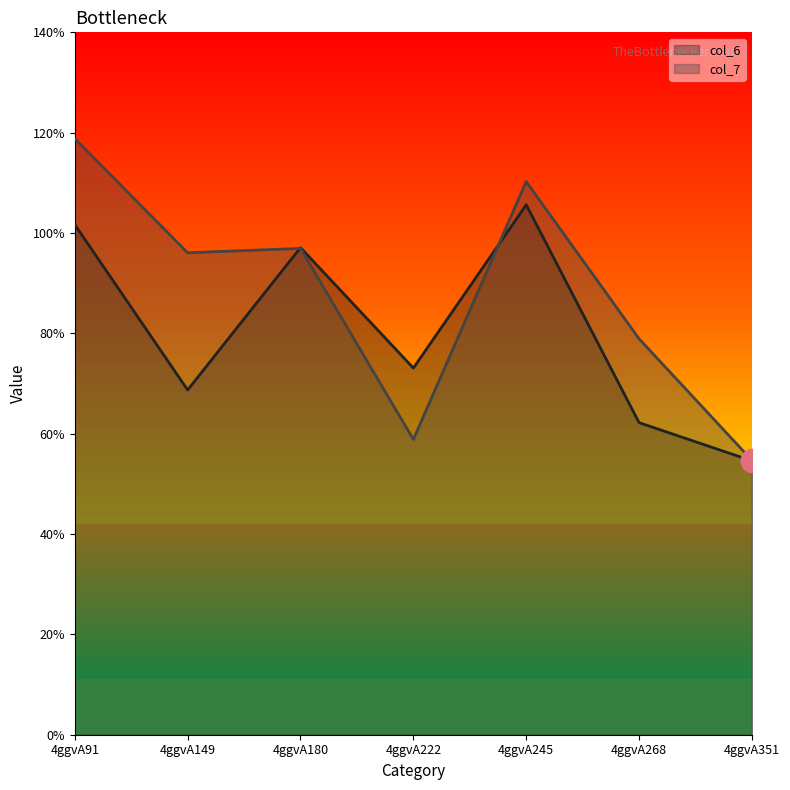

In col_7, how many points are higher than both neighbors (excluding endpoints)?

2